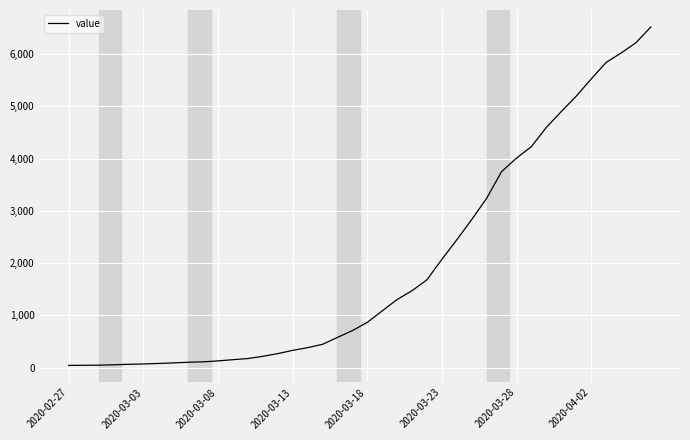

How many categories are shown in the chart?

40